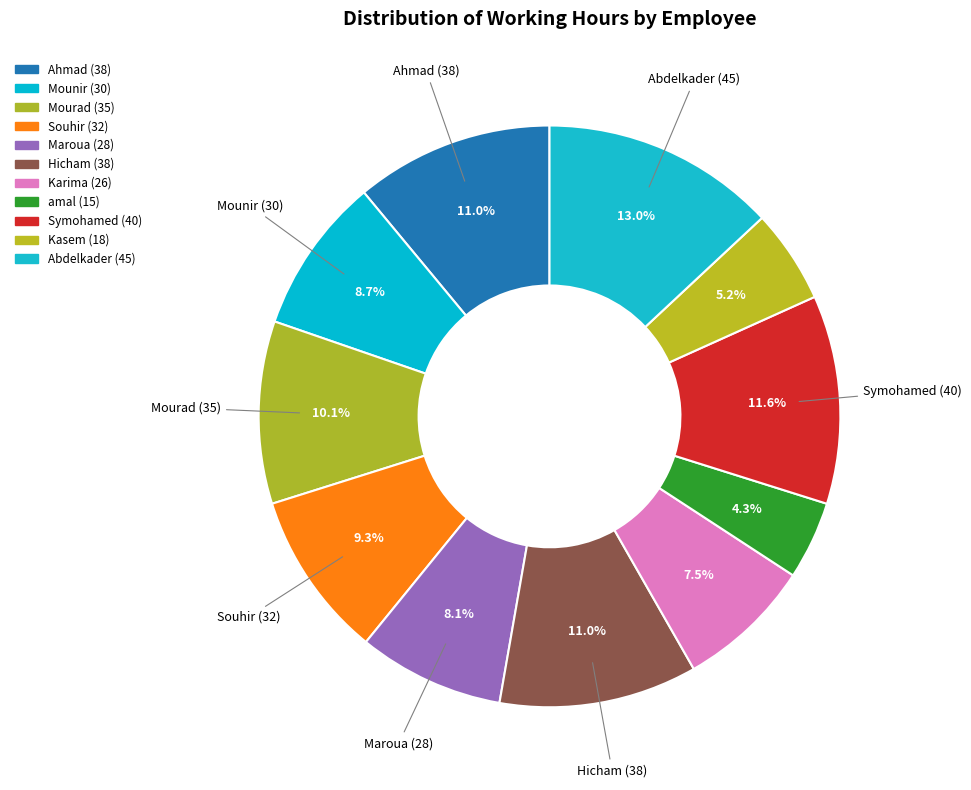

How many segments does this pie chart have?

11